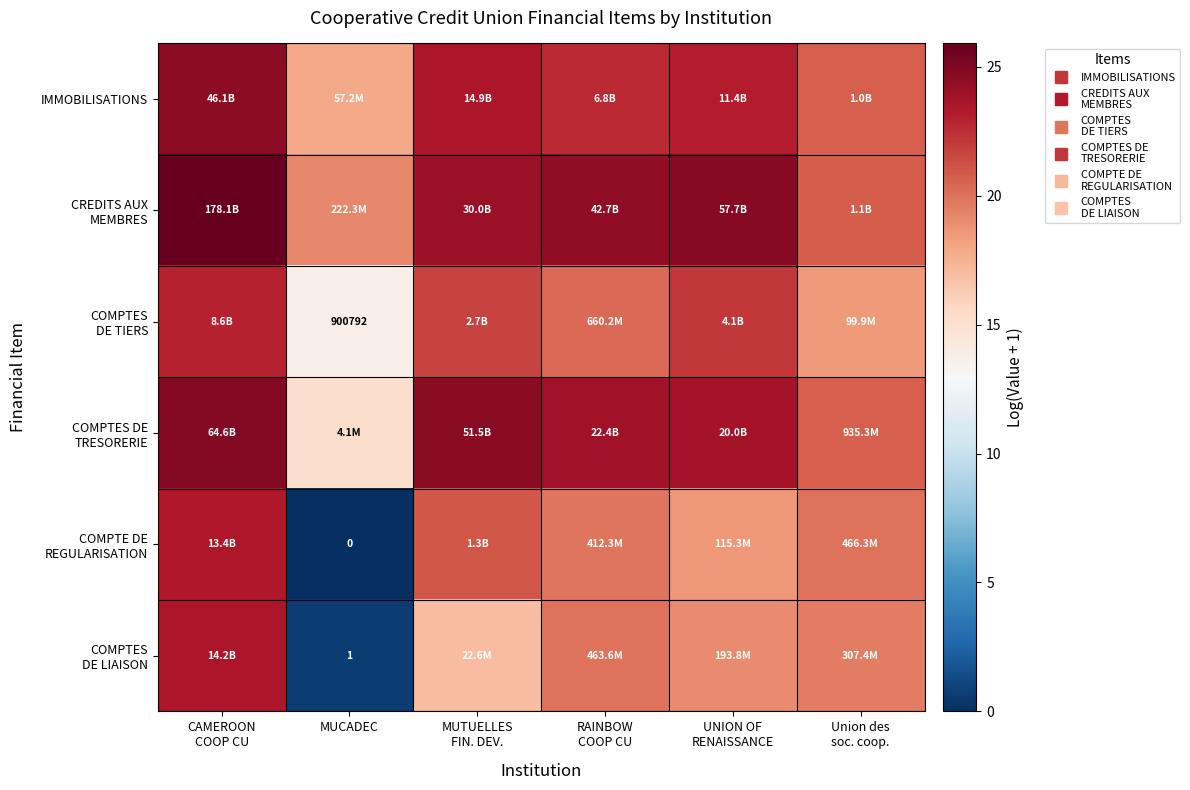

List the labels in order of COMPTES DE TRESORERIE value, smallest first.

MUCADEC, Union des soc. coop., UNION OF RENAISSANCE, RAINBOW COOP CU, MUTUELLES FIN. DEV., CAMEROON COOP CU